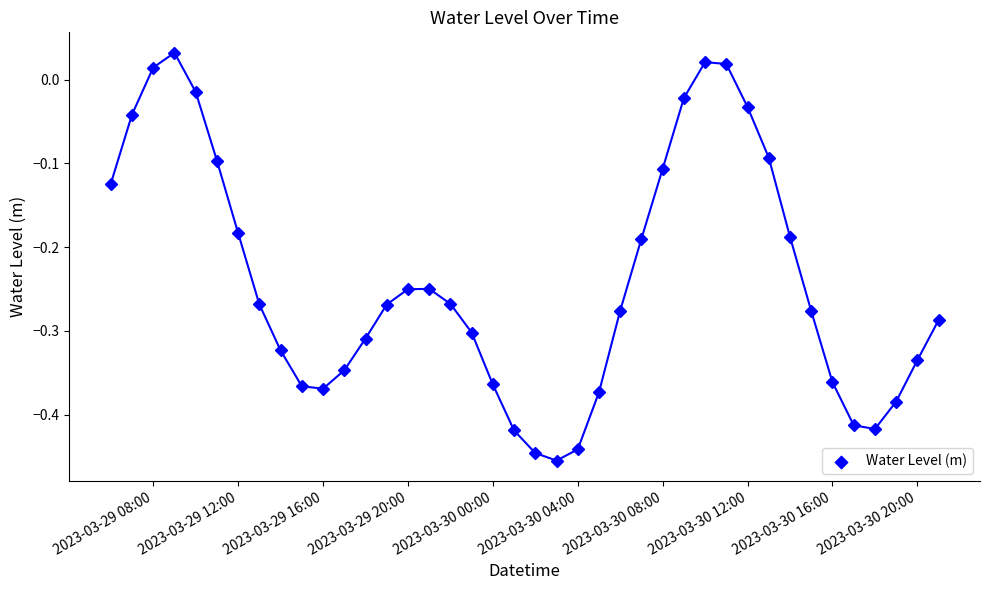

True or false: there are more than 0 points higher than both neighbors.

True